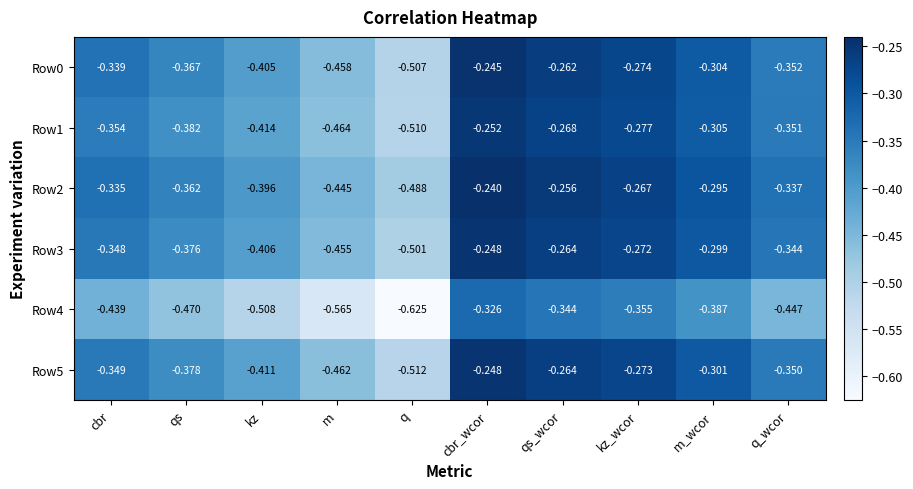

At which label is Row4 closest to 0?

cbr_wcor